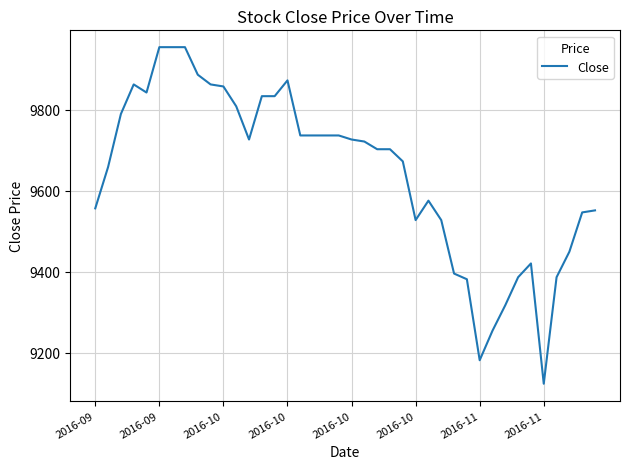

What is the difference between the maximum and minimum values?

831